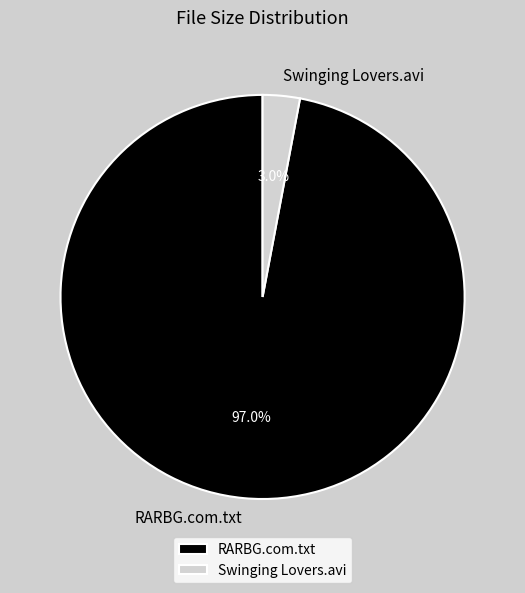

To the nearest percent, what is the average slice percentage?

50%